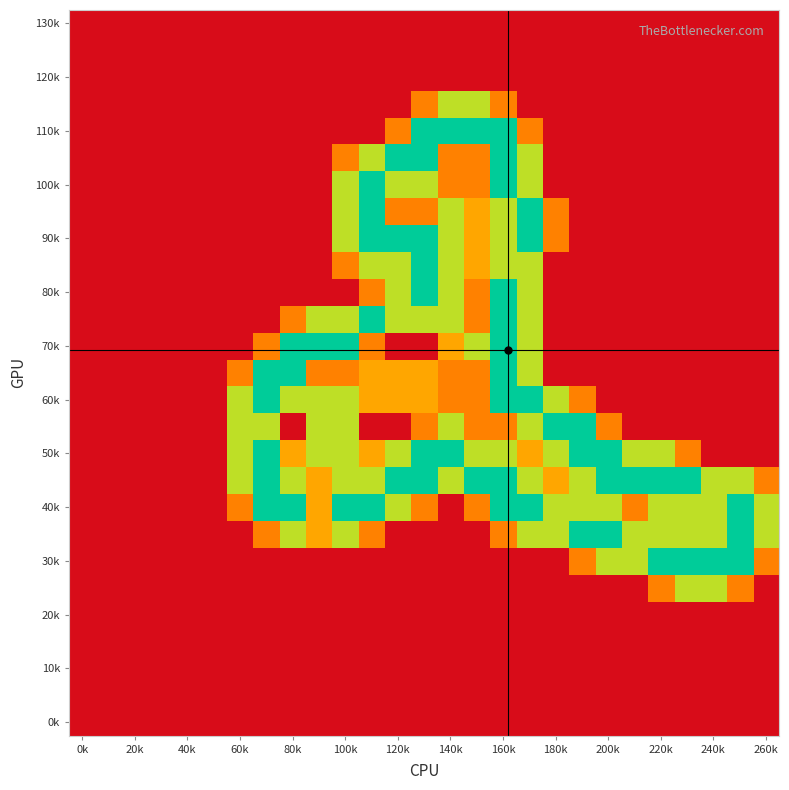

At which category is the sum across all series the highest?

160k